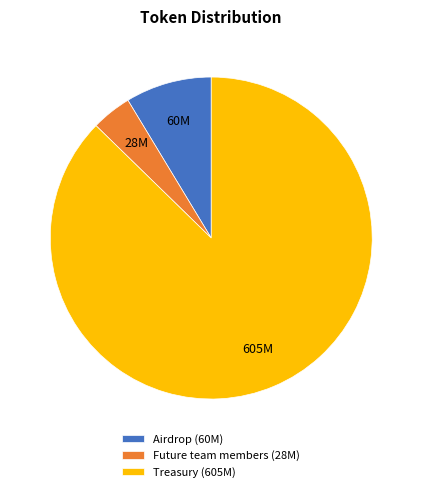

What is the ratio of the value at Treasury (605M) to the value at Future team members (28M)?

21.6